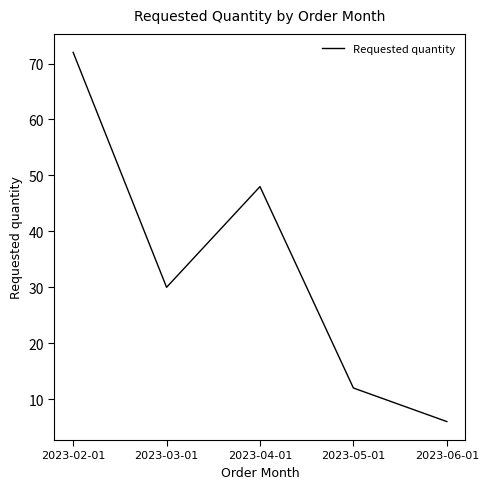

List the labels in order of value, smallest first.

2023-06-01, 2023-05-01, 2023-03-01, 2023-04-01, 2023-02-01